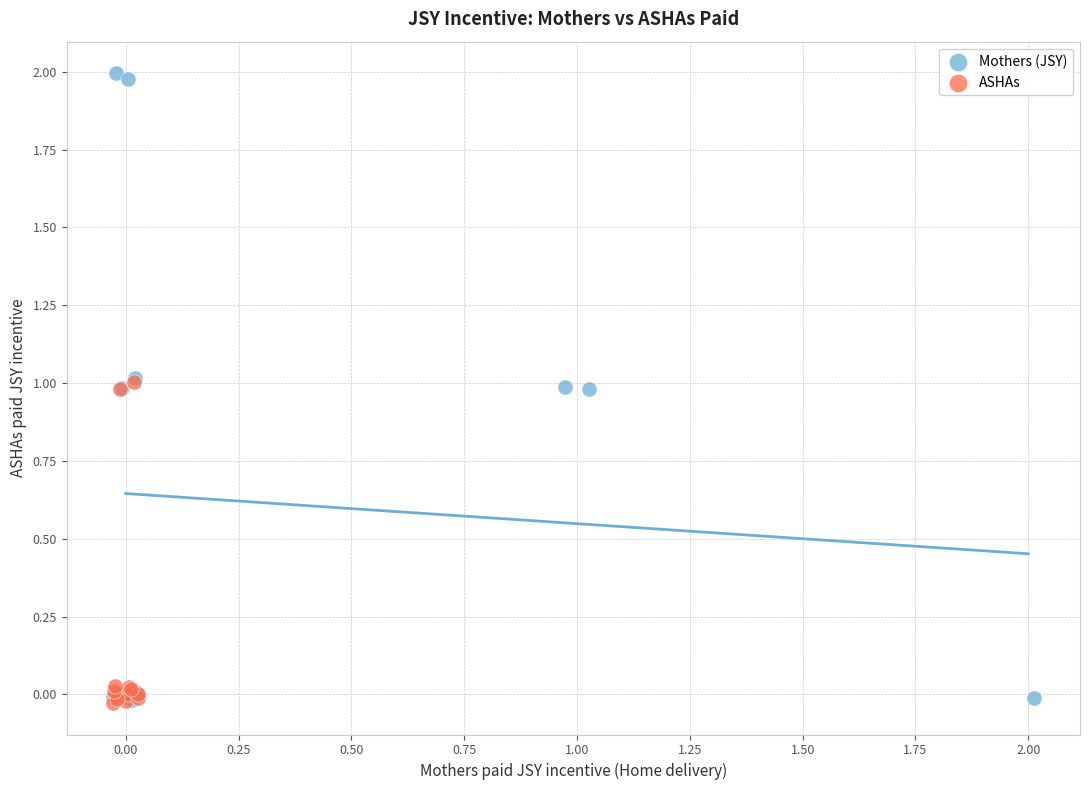

Which series has the widest spread of Y values?

Mothers (JSY)